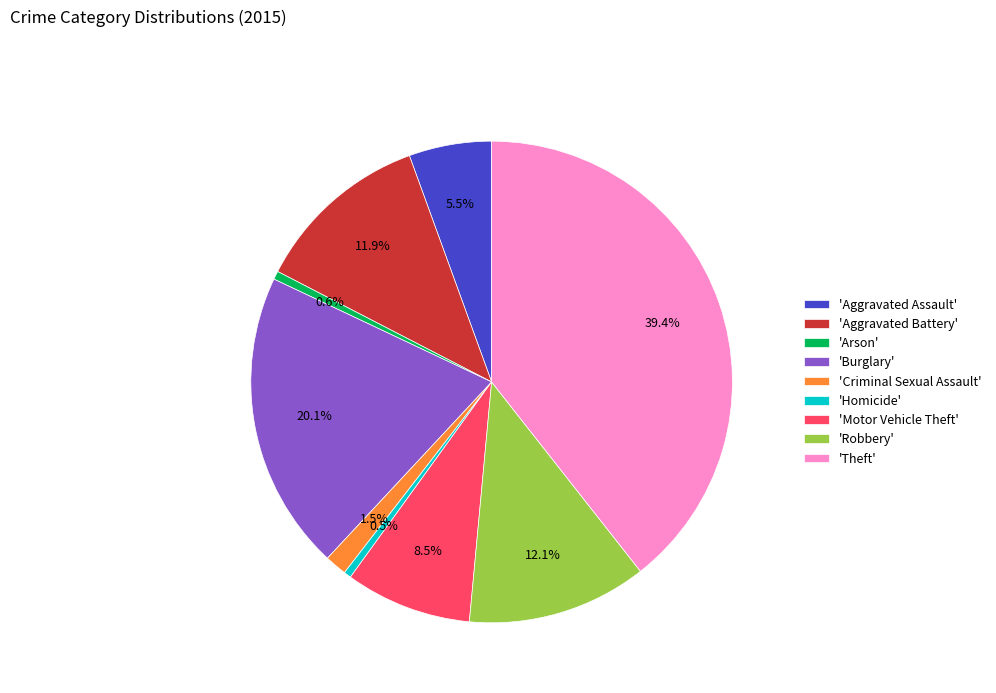

What is the ratio of the value at 'Homicide' to the value at 'Arson'?

0.9